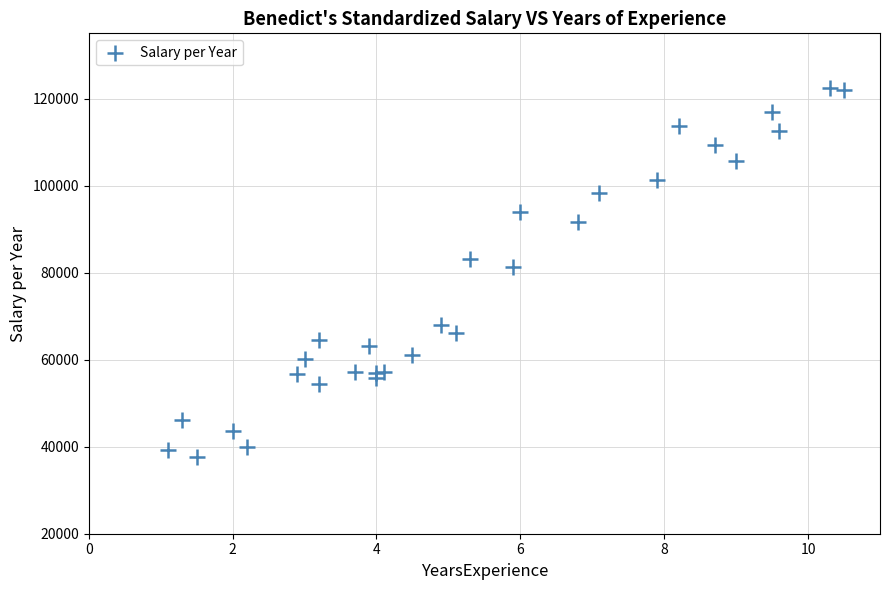

What Y value in the scatter plot is closest to 80061?

81363